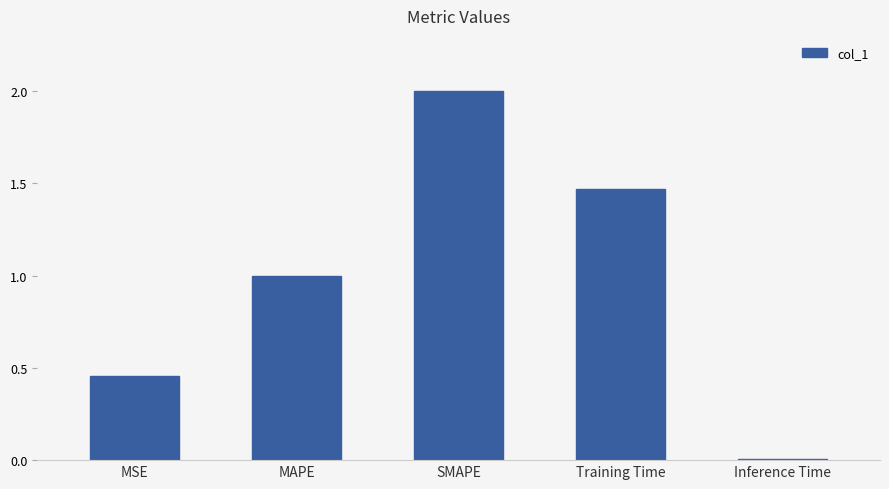

The chart shows a value of 1.7 at MAPE. True or false?

False